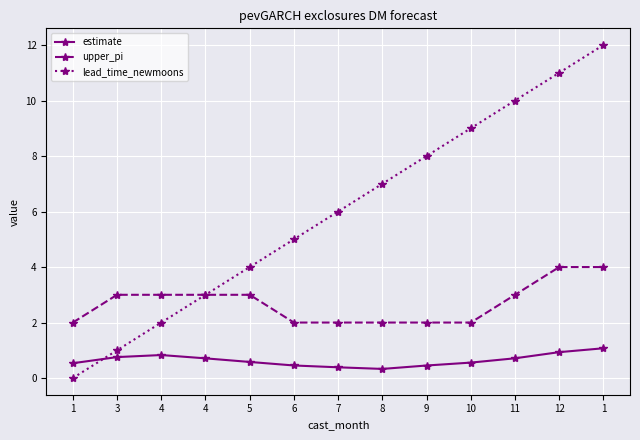

Which has a higher value, 4 or 1?

1